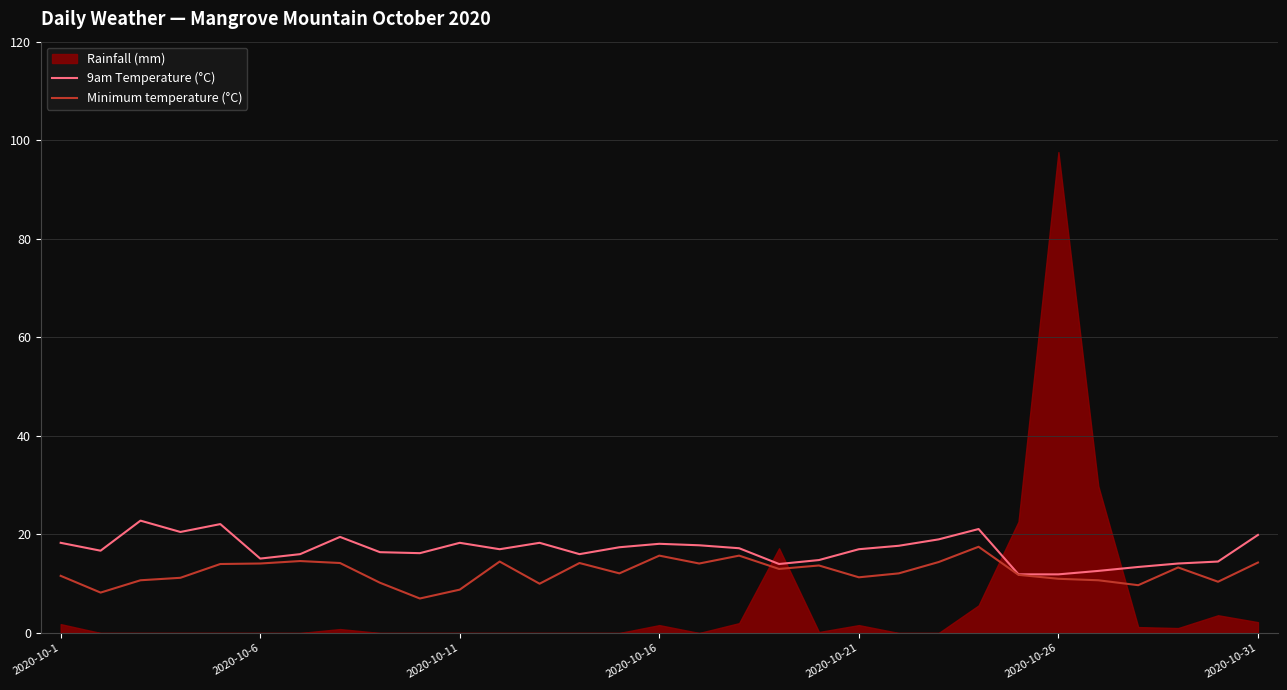

True or false: Minimum temperature (°C) has more than 0 points higher than both neighbors.

True